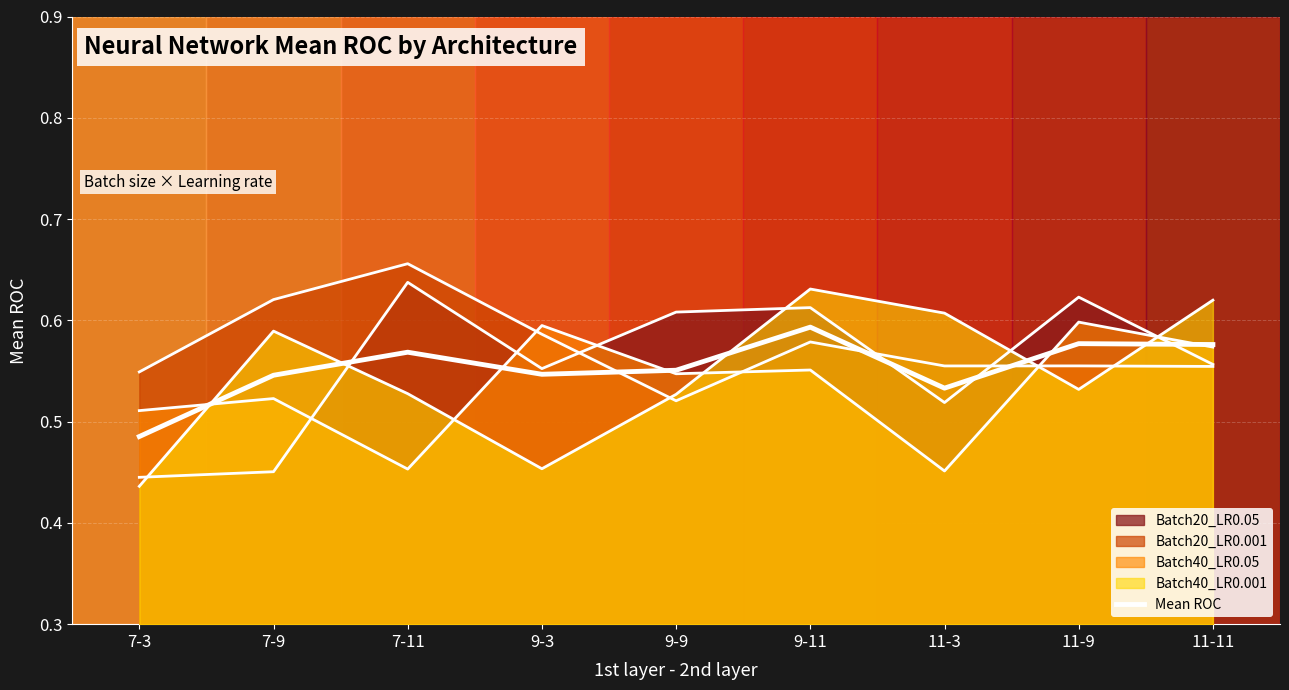

How many interior local peaks (higher than both neighbors) does the data have?

3